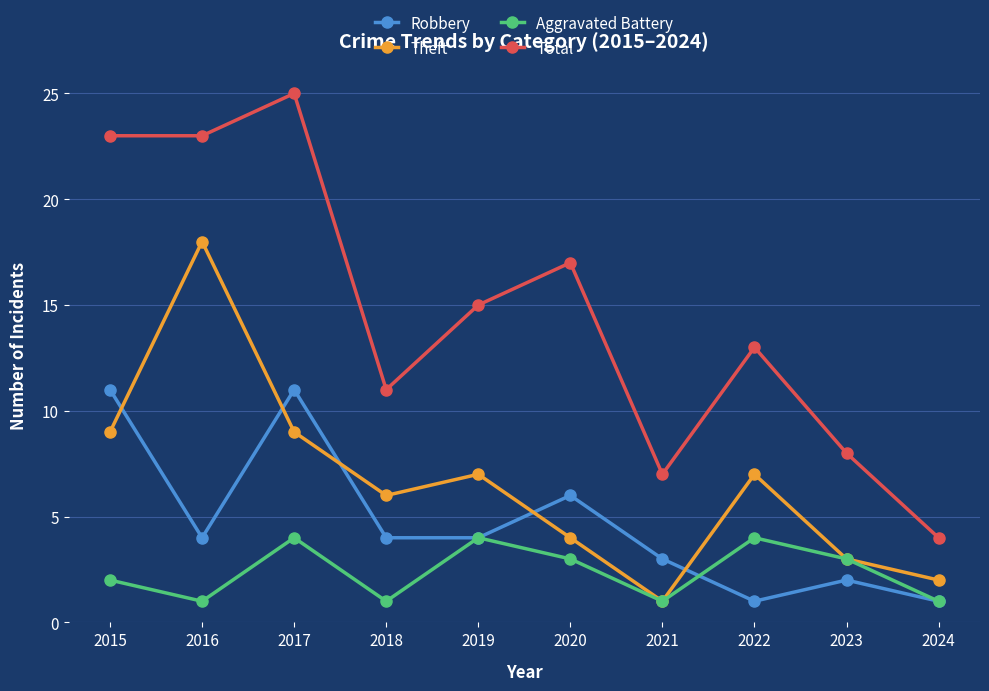

List the series in order of their overall mean, lowest first.

Aggravated Battery, Robbery, Theft, Total